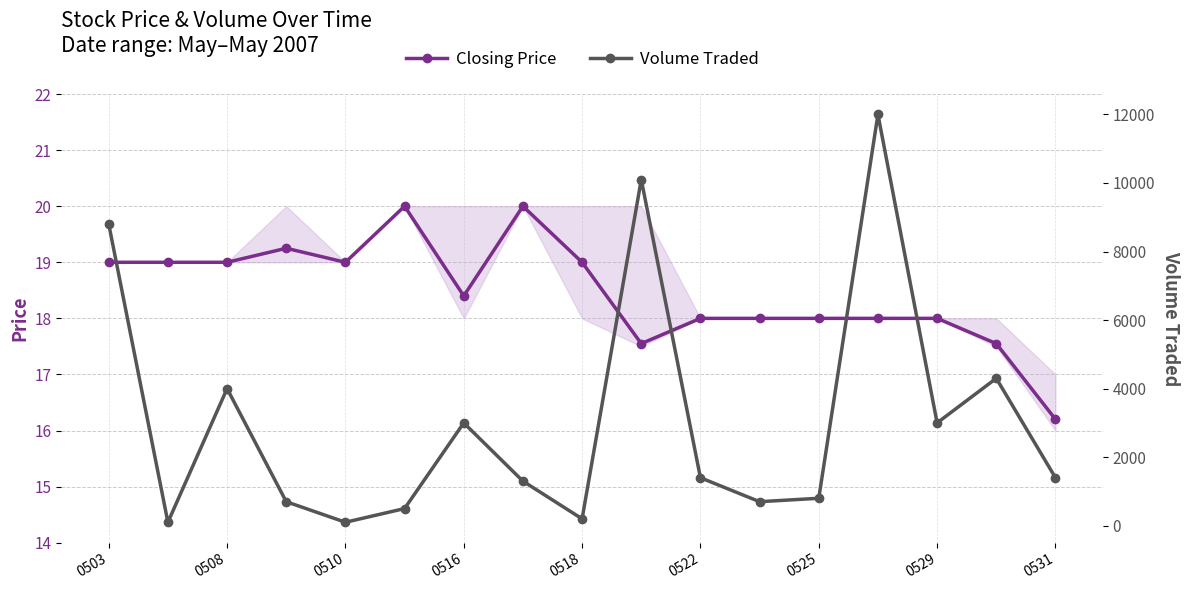

What are all the series names shown in the legend?

Closing Price, Volume Traded